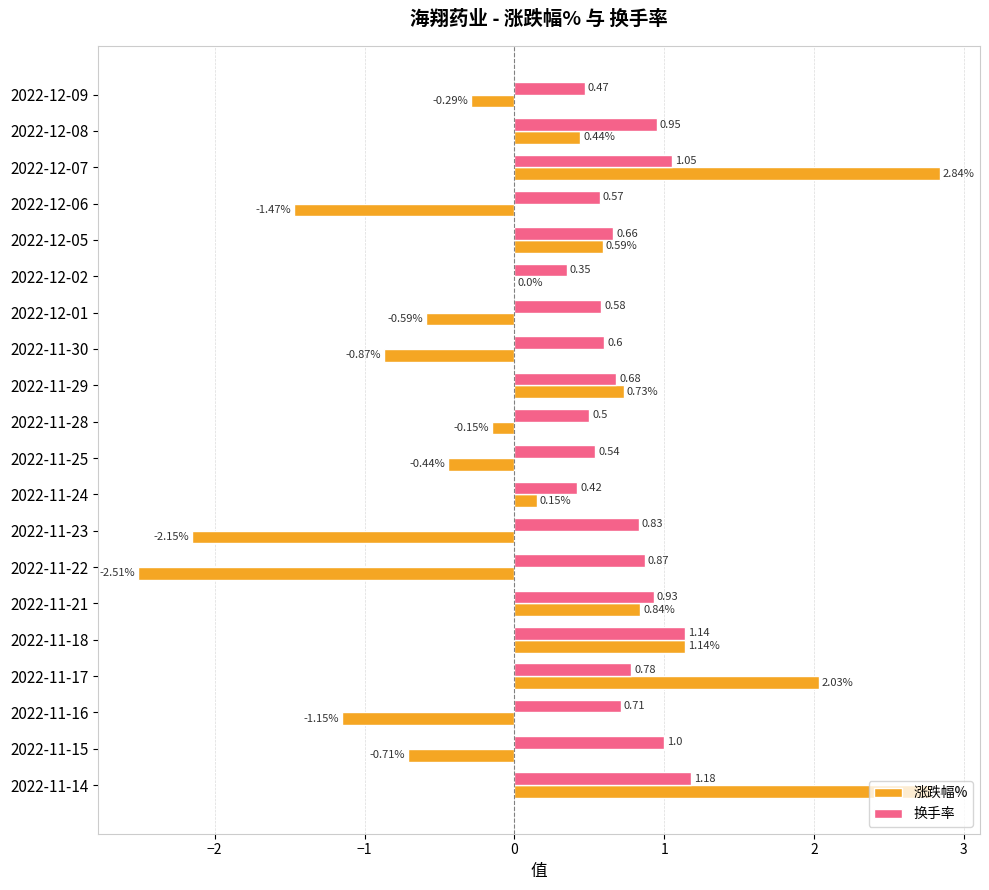

At which category is the sum across all series the highest?

2022-11-14